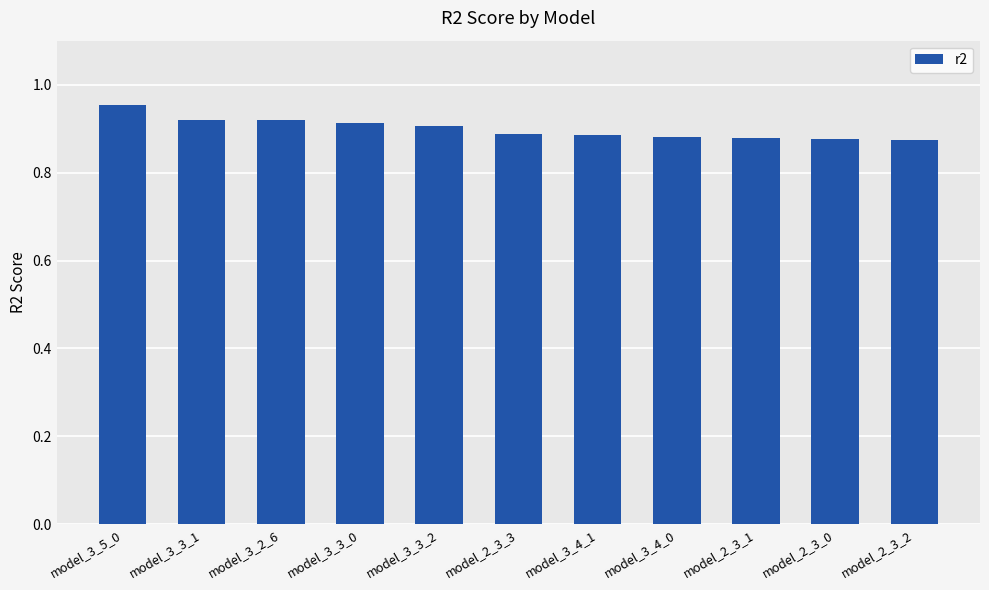

Count the values in the range 0 to 1.

11